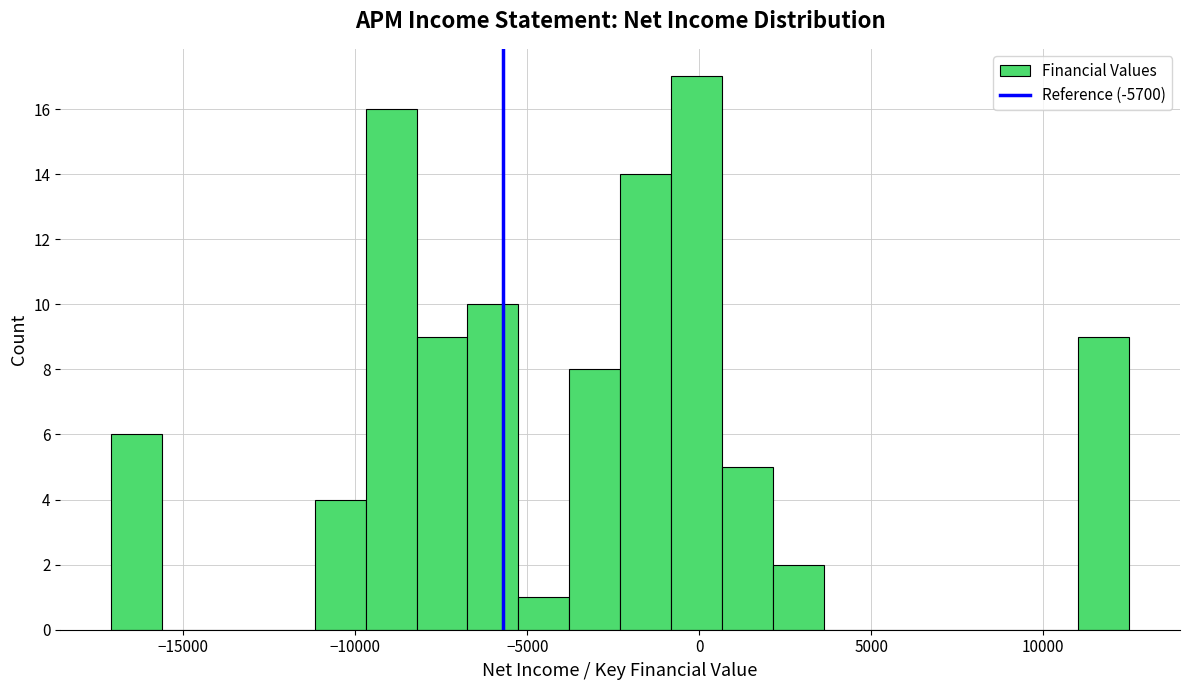

Read against the x-axis, roughly where is the centre of the tallest bar?

0